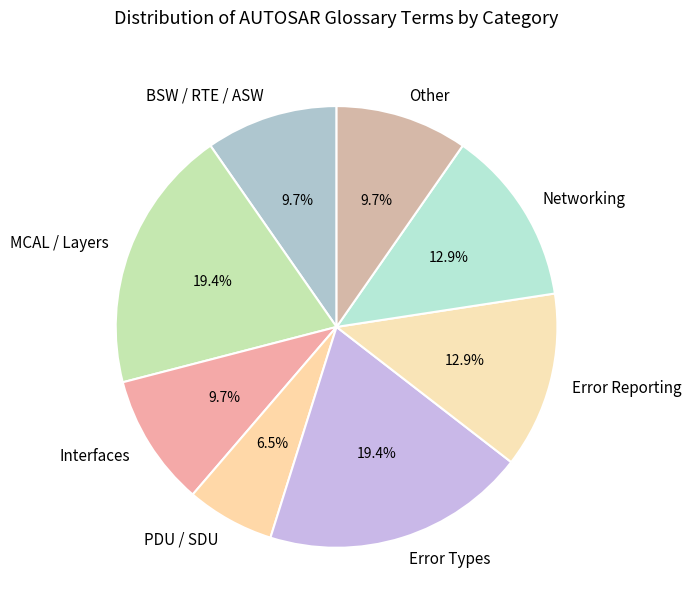

How many slices are in this pie chart?

8